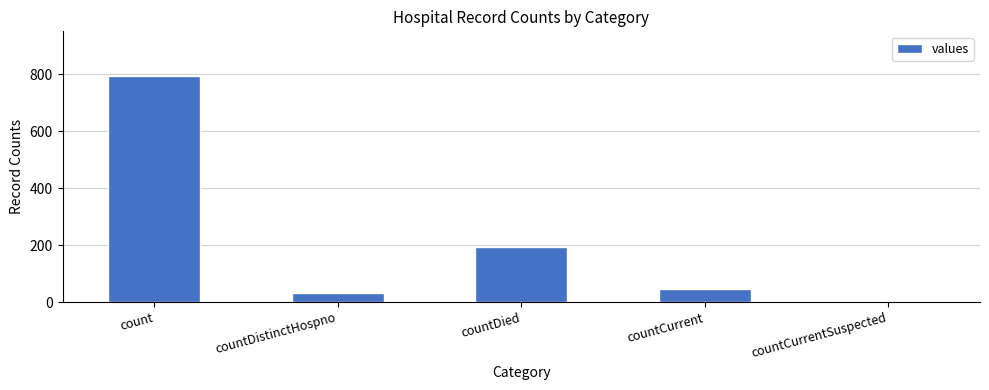

Reading right to left, transcribe all the data shown in this chart.

countCurrentSuspected=0	countCurrent=47	countDied=195	countDistinctHospno=33	count=793